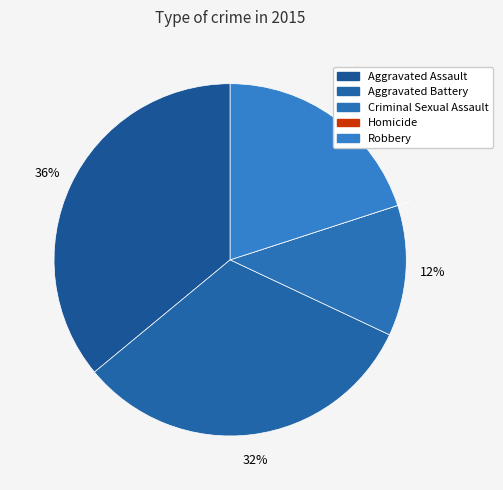

Count the number of slices in the pie.

5